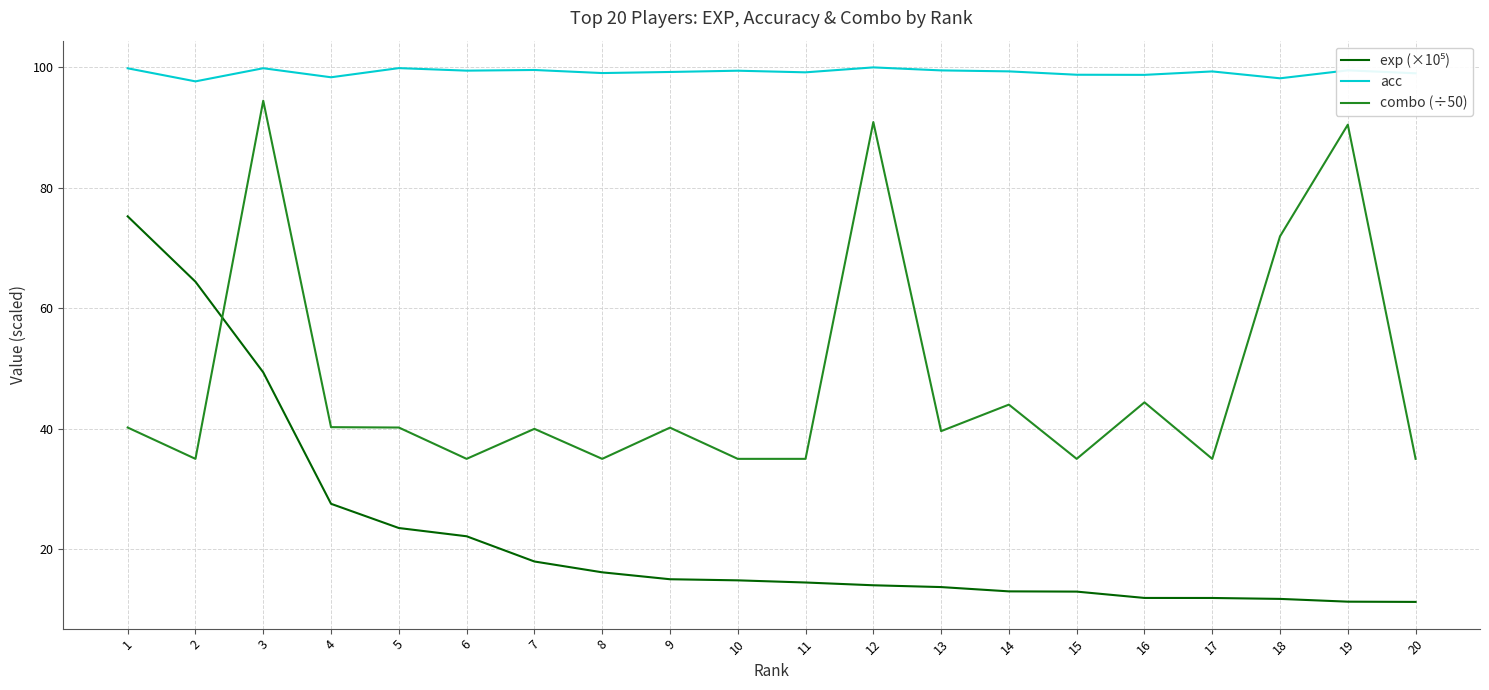

What is the average value of the acc series?

99.2